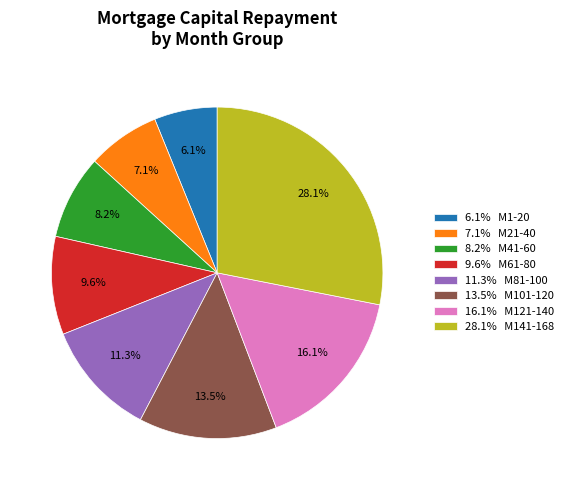

Approximately how many times larger is the value at 9.6% M61-80 compared to 16.1% M121-140?

0.6